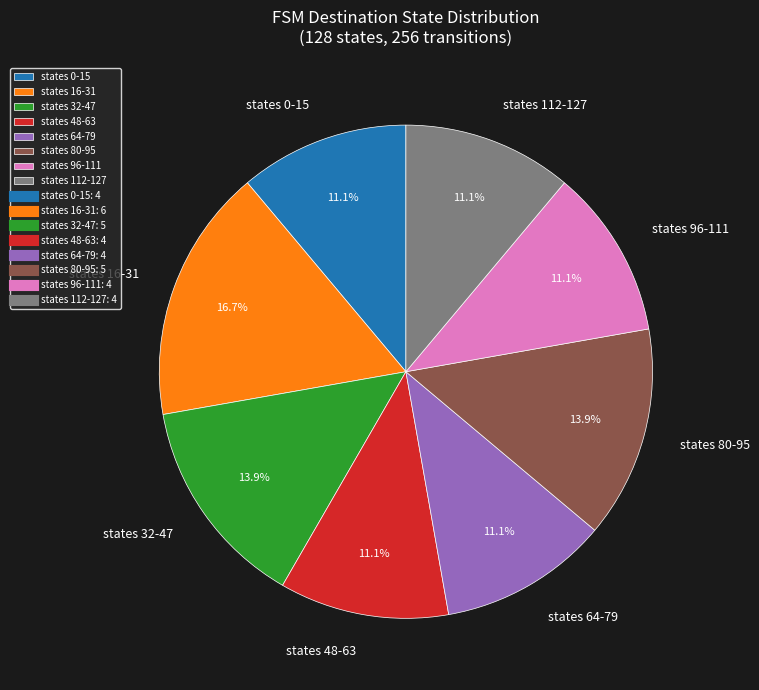

How many slices are in this pie chart?

8